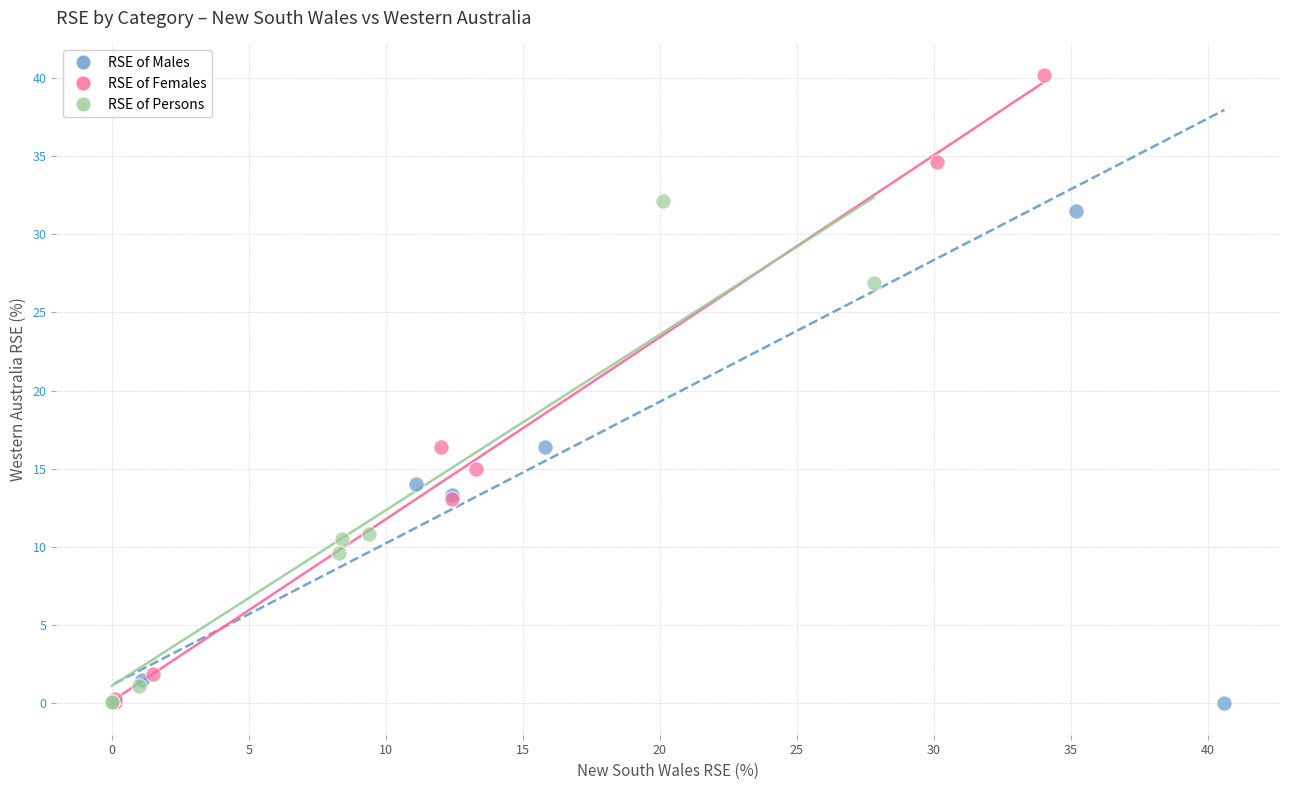

Which series contains the highest Y value?

RSE of Females